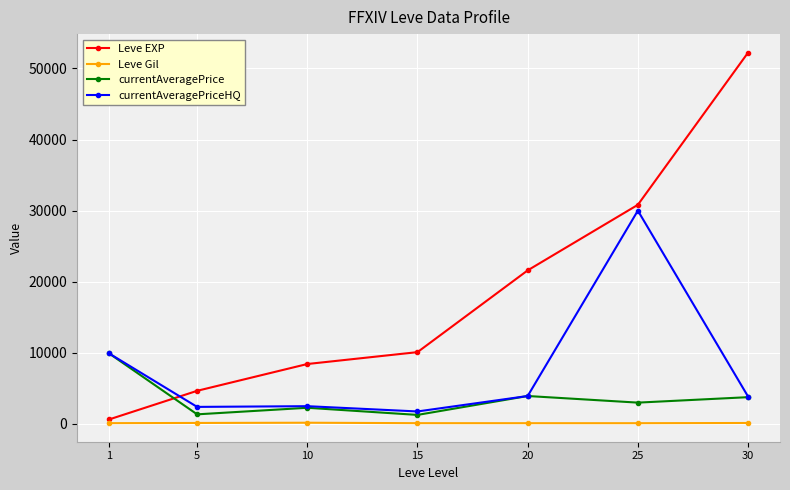

What is the greatest value displayed?

52220.0